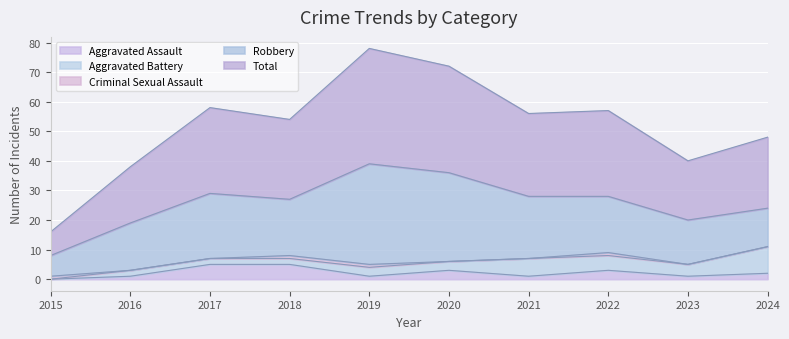

What is the maximum value for Aggravated Assault?

5